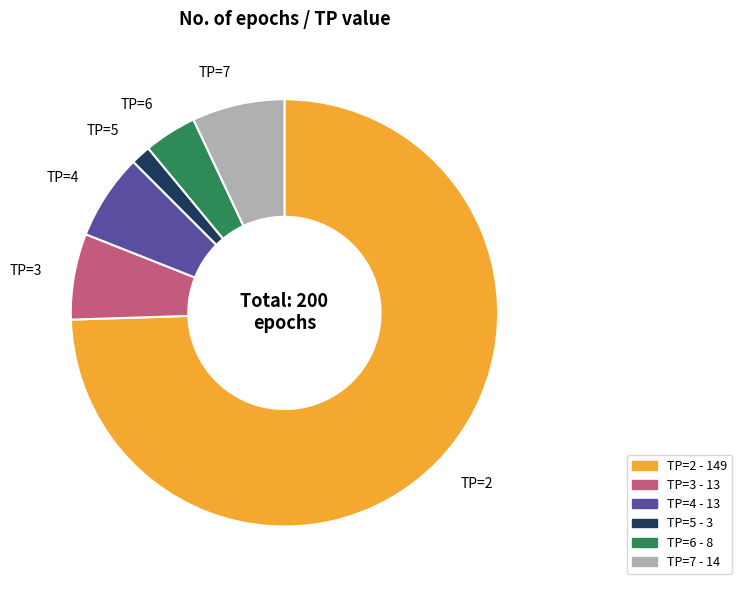

Combined, do TP=7 and TP=6 account for over 50%?

No